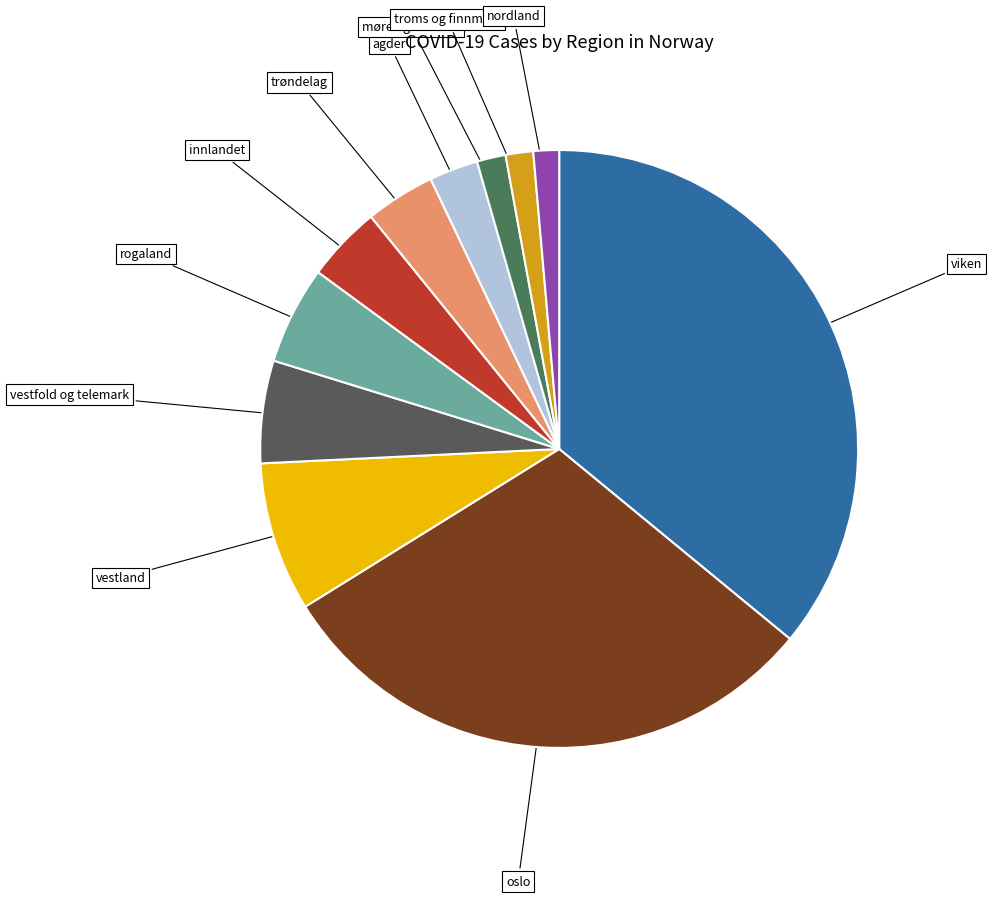

Is the sum of møre og romsdal and nordland greater than half?

No